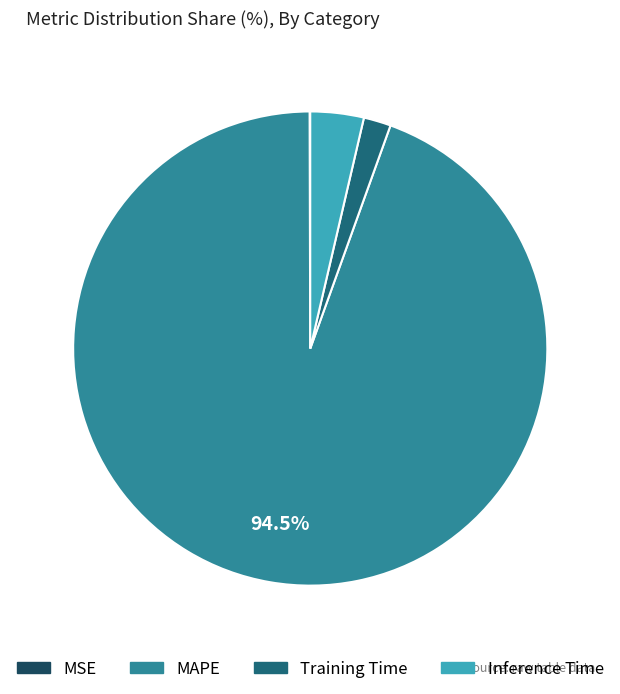

To the nearest percent, what percentage of the pie is Training Time?

2%